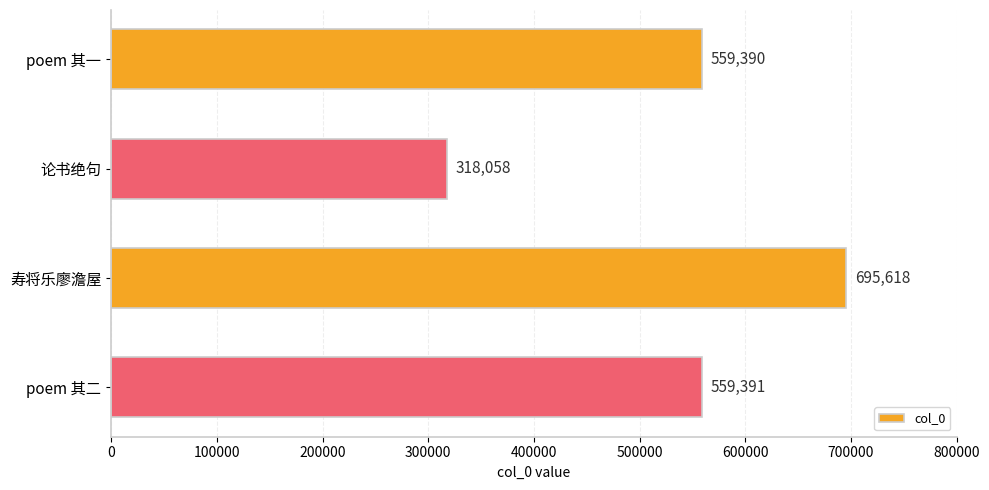

What is the label of the 3rd bar from the top?

寿将乐廖澹屋